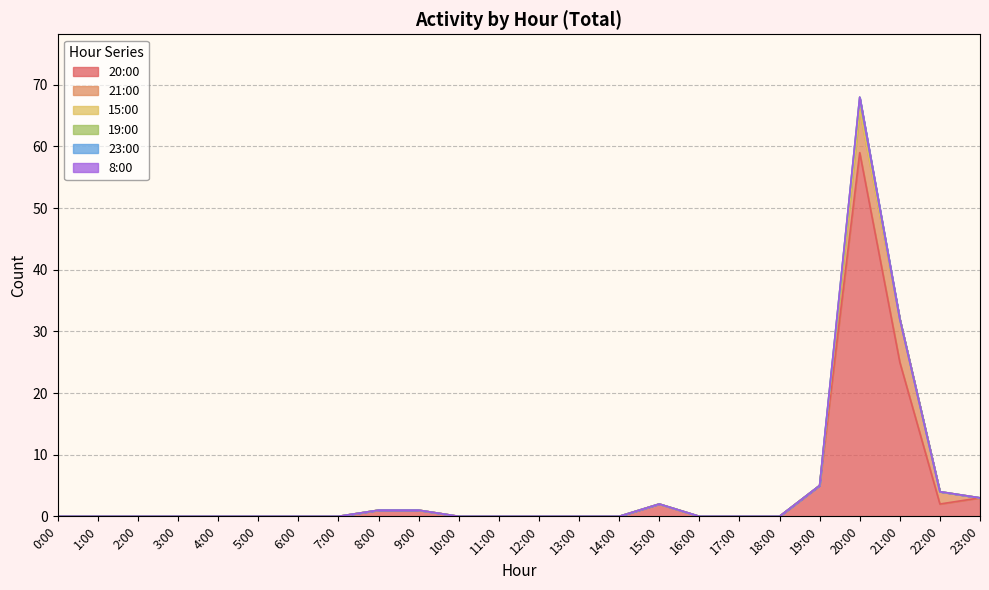

Reading left to right, what are all the values shown in this chart?

20:00: 0:00=0	1:00=0	2:00=0	3:00=0	4:00=0	5:00=0	6:00=0	7:00=0	8:00=1	9:00=1	10:00=0	11:00=0	12:00=0	13:00=0	14:00=0	15:00=2	16:00=0	17:00=0	18:00=0	19:00=5	20:00=59	21:00=25	22:00=2	23:00=3
21:00: 0:00=0	1:00=0	2:00=0	3:00=0	4:00=0	5:00=0	6:00=0	7:00=0	8:00=0	9:00=0	10:00=0	11:00=0	12:00=0	13:00=0	14:00=0	15:00=0	16:00=0	17:00=0	18:00=0	19:00=0	20:00=7	21:00=7	22:00=2	23:00=0
15:00: 0:00=0	1:00=0	2:00=0	3:00=0	4:00=0	5:00=0	6:00=0	7:00=0	8:00=0	9:00=0	10:00=0	11:00=0	12:00=0	13:00=0	14:00=0	15:00=0	16:00=0	17:00=0	18:00=0	19:00=0	20:00=0	21:00=0	22:00=0	23:00=0
19:00: 0:00=0	1:00=0	2:00=0	3:00=0	4:00=0	5:00=0	6:00=0	7:00=0	8:00=0	9:00=0	10:00=0	11:00=0	12:00=0	13:00=0	14:00=0	15:00=0	16:00=0	17:00=0	18:00=0	19:00=0	20:00=2	21:00=0	22:00=0	23:00=0
23:00: 0:00=0	1:00=0	2:00=0	3:00=0	4:00=0	5:00=0	6:00=0	7:00=0	8:00=0	9:00=0	10:00=0	11:00=0	12:00=0	13:00=0	14:00=0	15:00=0	16:00=0	17:00=0	18:00=0	19:00=0	20:00=0	21:00=0	22:00=0	23:00=0
8:00: 0:00=0	1:00=0	2:00=0	3:00=0	4:00=0	5:00=0	6:00=0	7:00=0	8:00=0	9:00=0	10:00=0	11:00=0	12:00=0	13:00=0	14:00=0	15:00=0	16:00=0	17:00=0	18:00=0	19:00=0	20:00=0	21:00=0	22:00=0	23:00=0